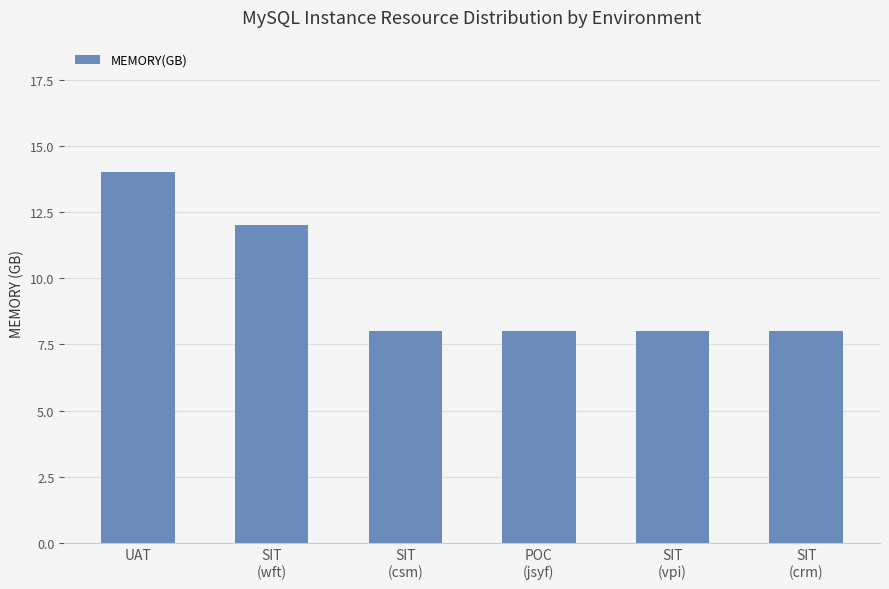

What is the label of the 1st bar from the left?

UAT